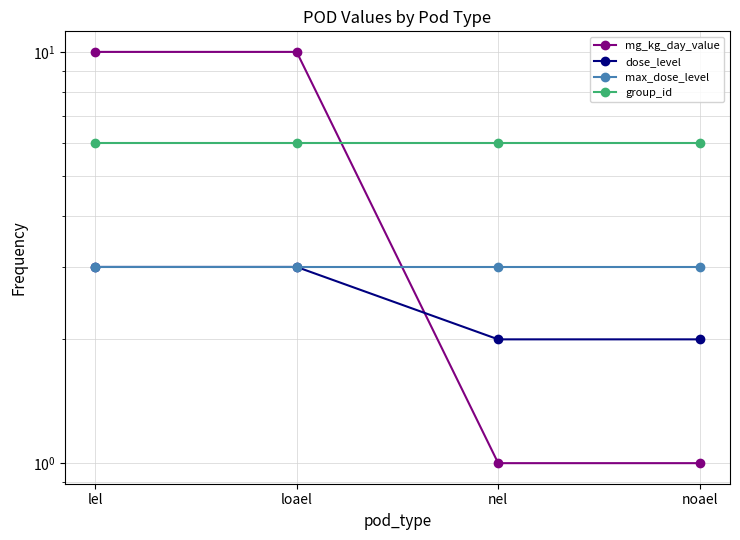

At how many categories does at least one series exceed 1?

4